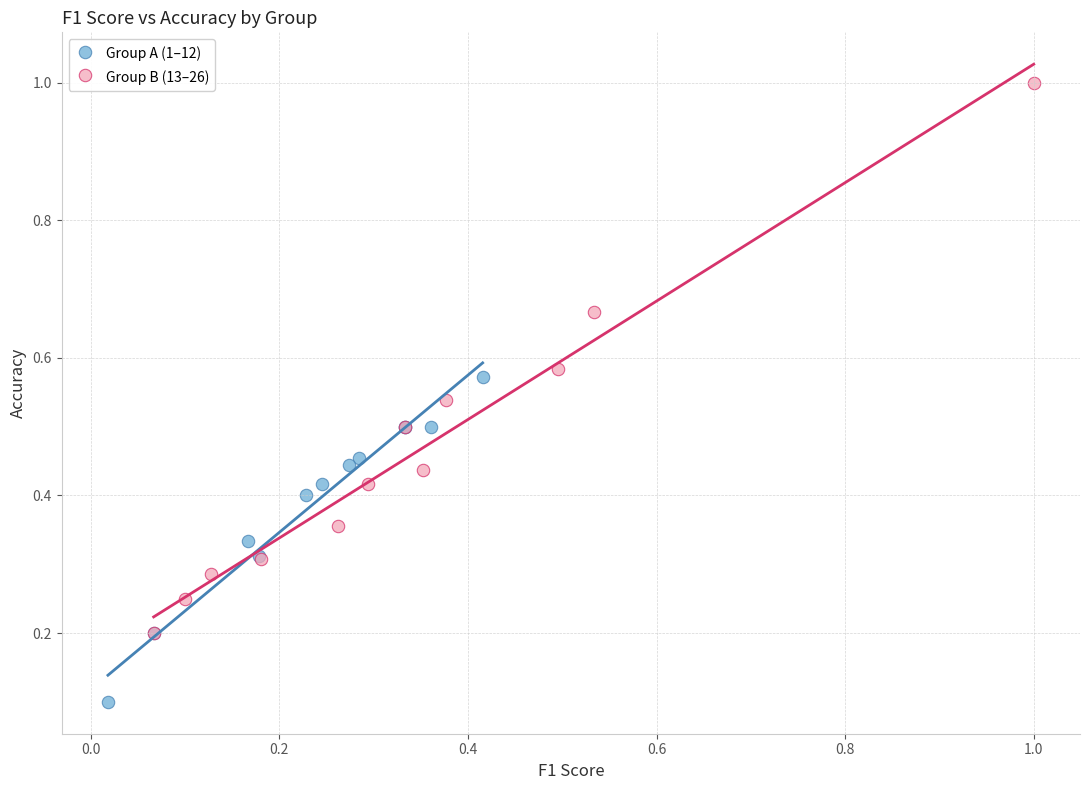

Which series contains the lowest Y value?

Group A (1–12)